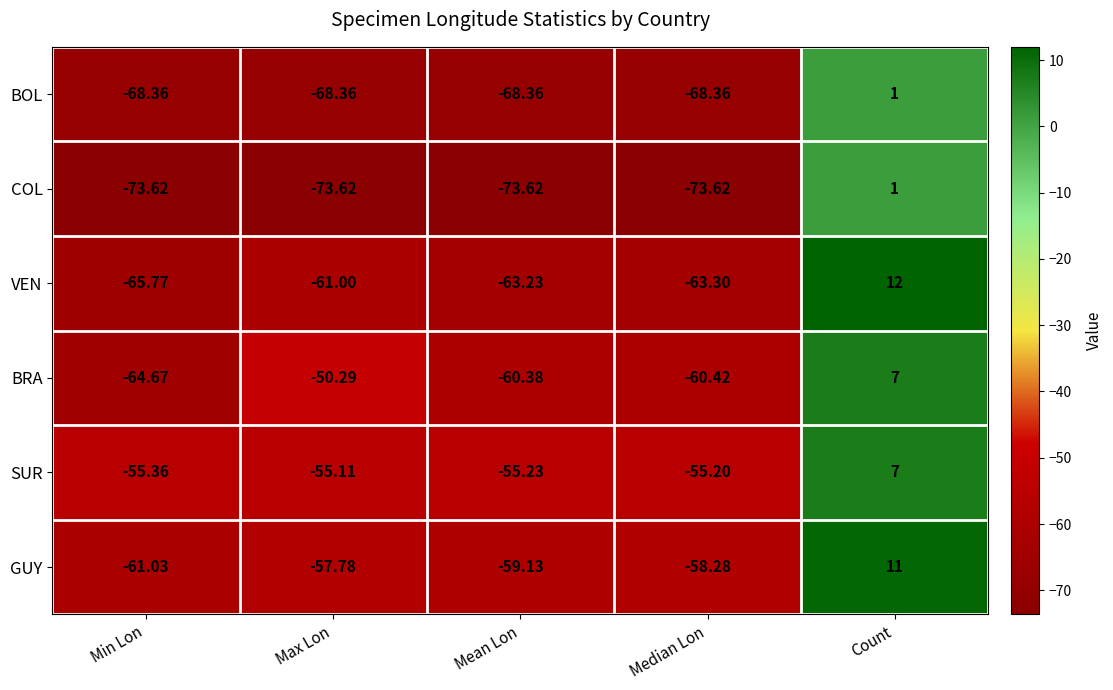

At which label does COL reach its peak?

Count